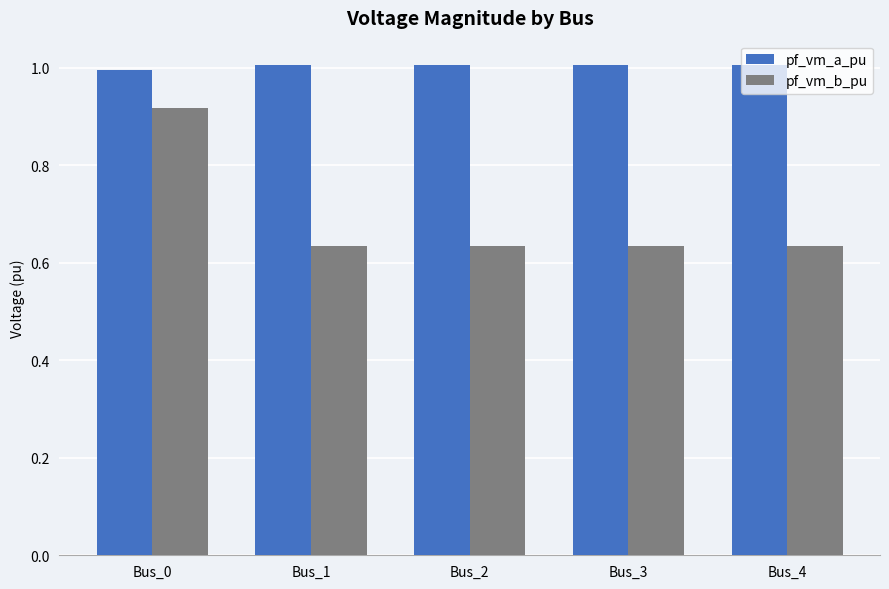

What is the maximum value shown in the chart?

1.0